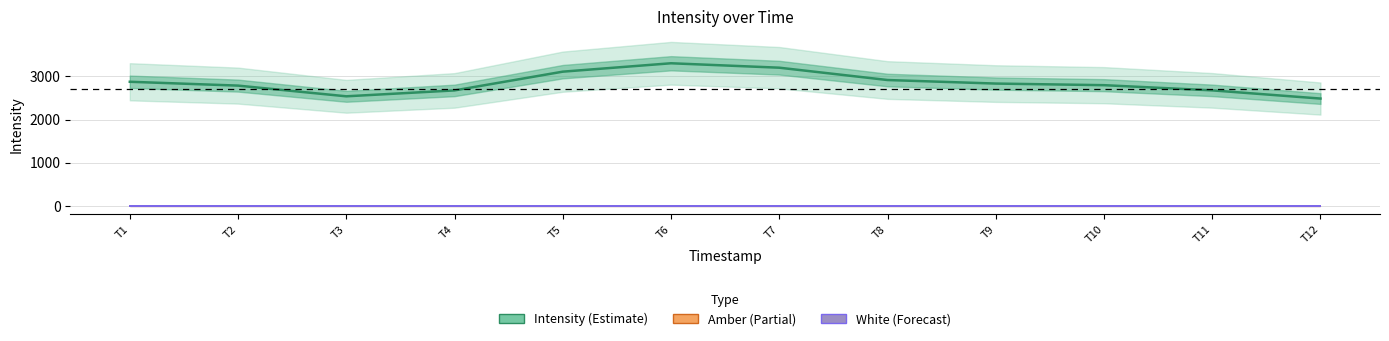

Reading left to right, list all the values displayed in this chart.

Intensity: 2876.1	2786.9	2538.5	2675.6	3110.8	3305.8	3202.8	2916.6	2834.4	2797.1	2676.6	2486.3
Amber: 1.0	1.0	1.0	1.0	1.0	1.0	1.0	1.0	1.0	1.0	1.0	1.0
White: 1.0	1.0	1.0	1.0	1.0	1.0	1.0	1.0	1.0	1.0	1.0	1.0